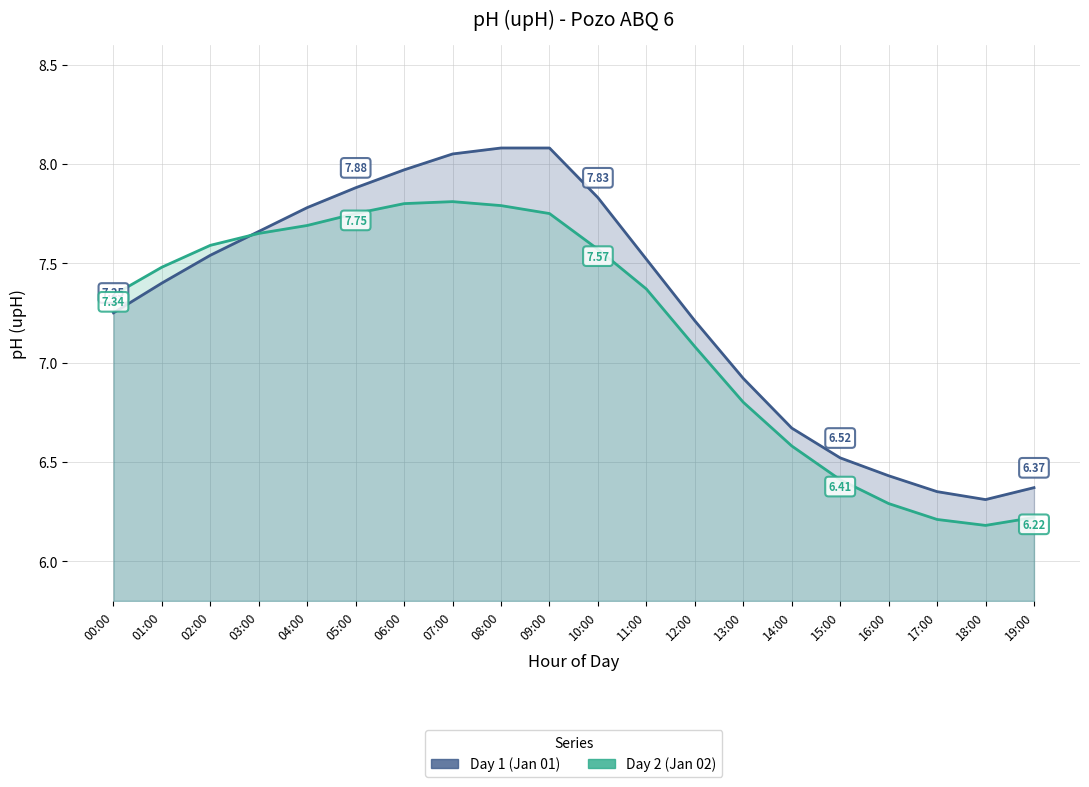

Reading left to right, extract all data points from this chart.

Day 1 (Jan 01): 00:00=7.2	01:00=7.4	02:00=7.5	03:00=7.7	04:00=7.8	05:00=7.9	06:00=8.0	07:00=8.1	08:00=8.1	09:00=8.1	10:00=7.8	11:00=7.5	12:00=7.2	13:00=6.9	14:00=6.7	15:00=6.5	16:00=6.4	17:00=6.3	18:00=6.3	19:00=6.4
Day 2 (Jan 02): 00:00=7.3	01:00=7.5	02:00=7.6	03:00=7.7	04:00=7.7	05:00=7.8	06:00=7.8	07:00=7.8	08:00=7.8	09:00=7.8	10:00=7.6	11:00=7.4	12:00=7.1	13:00=6.8	14:00=6.6	15:00=6.4	16:00=6.3	17:00=6.2	18:00=6.2	19:00=6.2